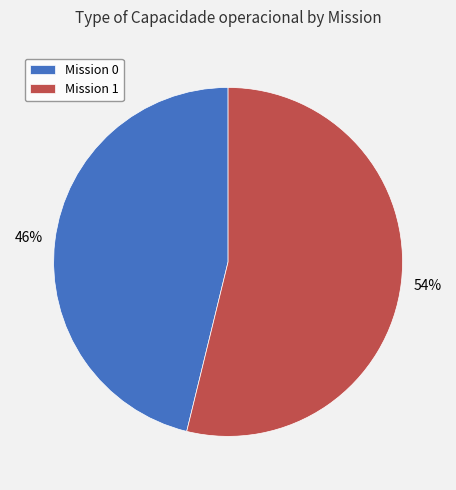

Combined, do Mission 1 and Mission 0 account for over 50%?

Yes